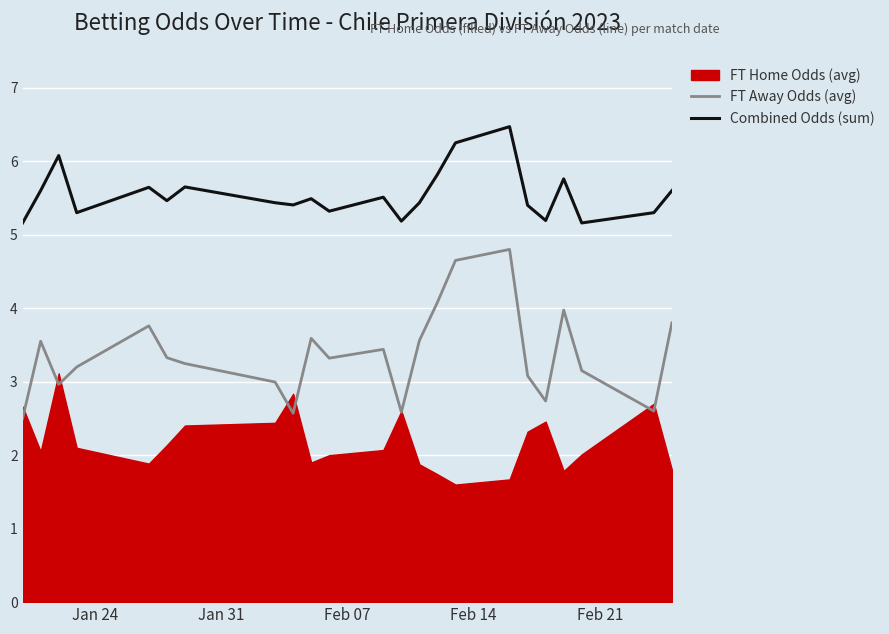

What is the highest value of the FT Away Odds (avg) series?

4.8